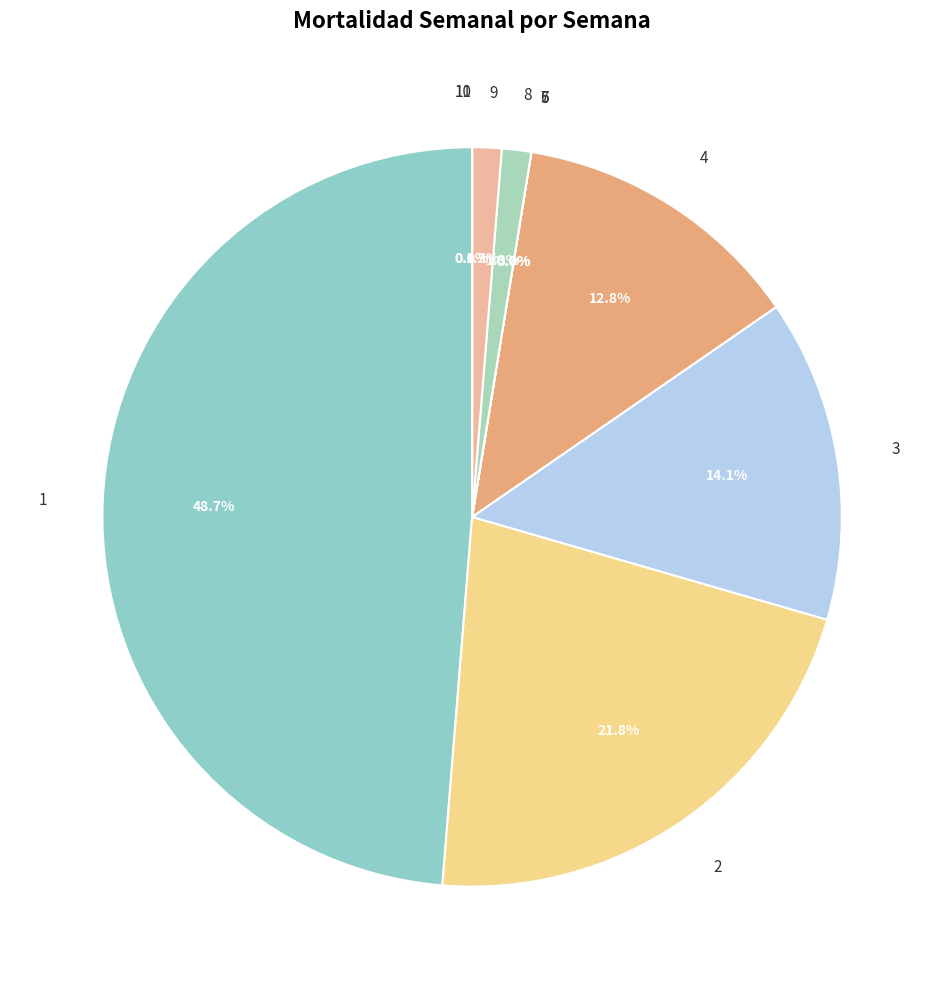

Is there any slice that represents more than half of the pie?

No